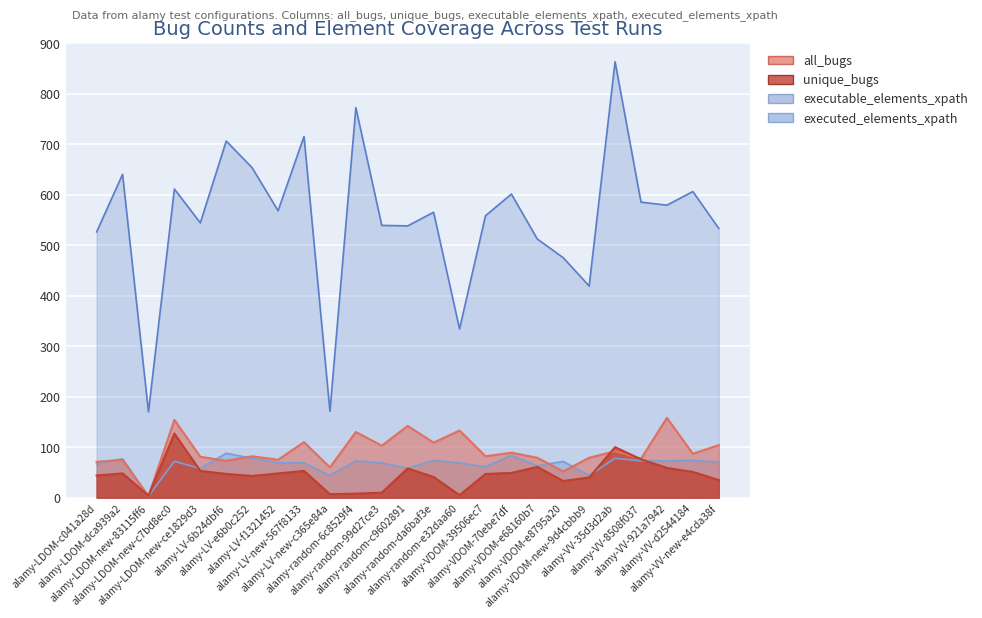

What is the sum of the unique_bugs values at alamy-VDOM-e8795a20 and alamy-random-99d27ce3?

43